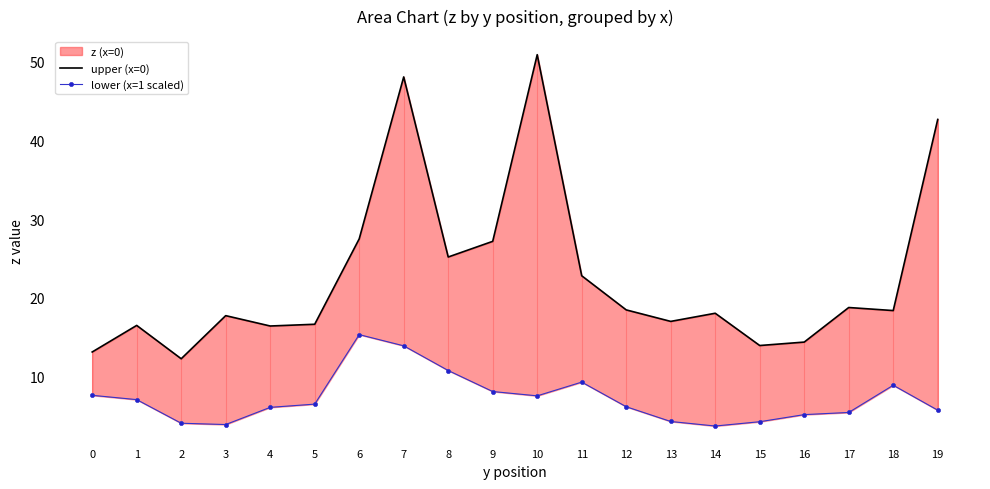

Which series has the widest spread of values?

upper (x=0)